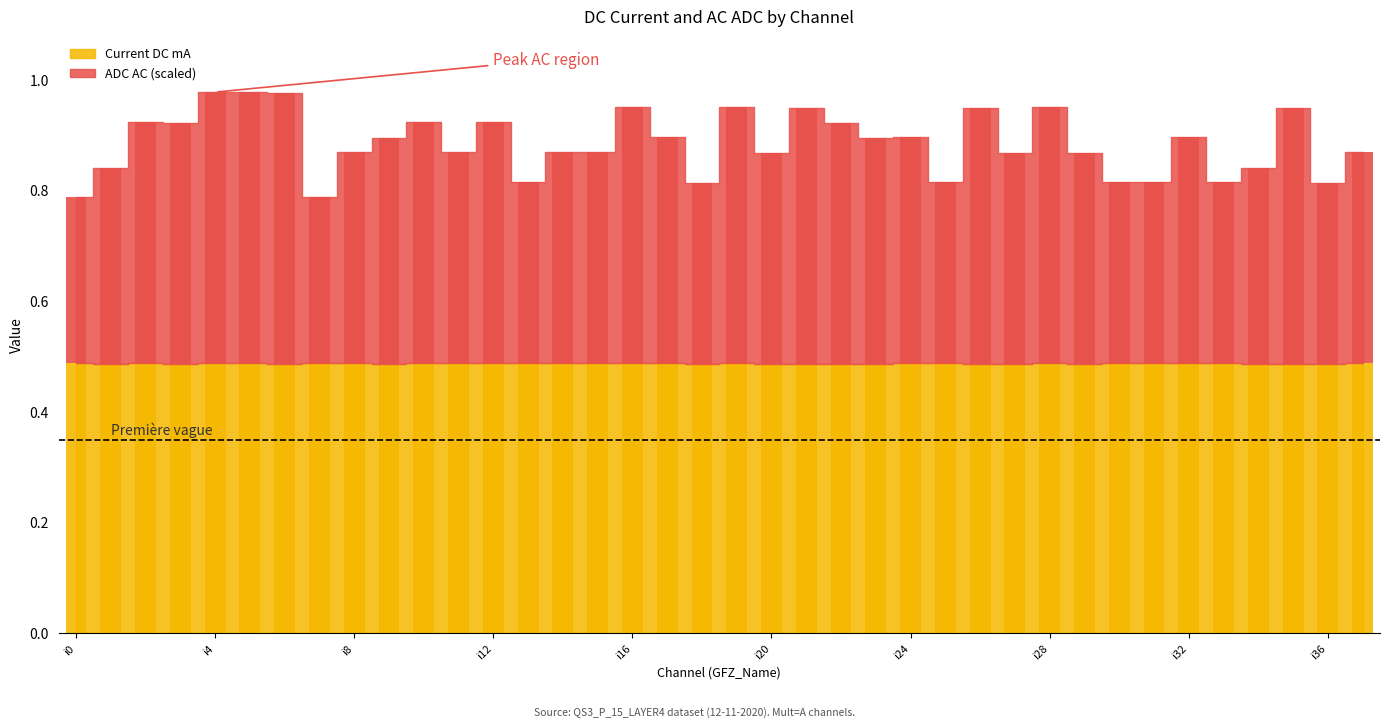

What is the average value of the Current DC mA series?

0.5